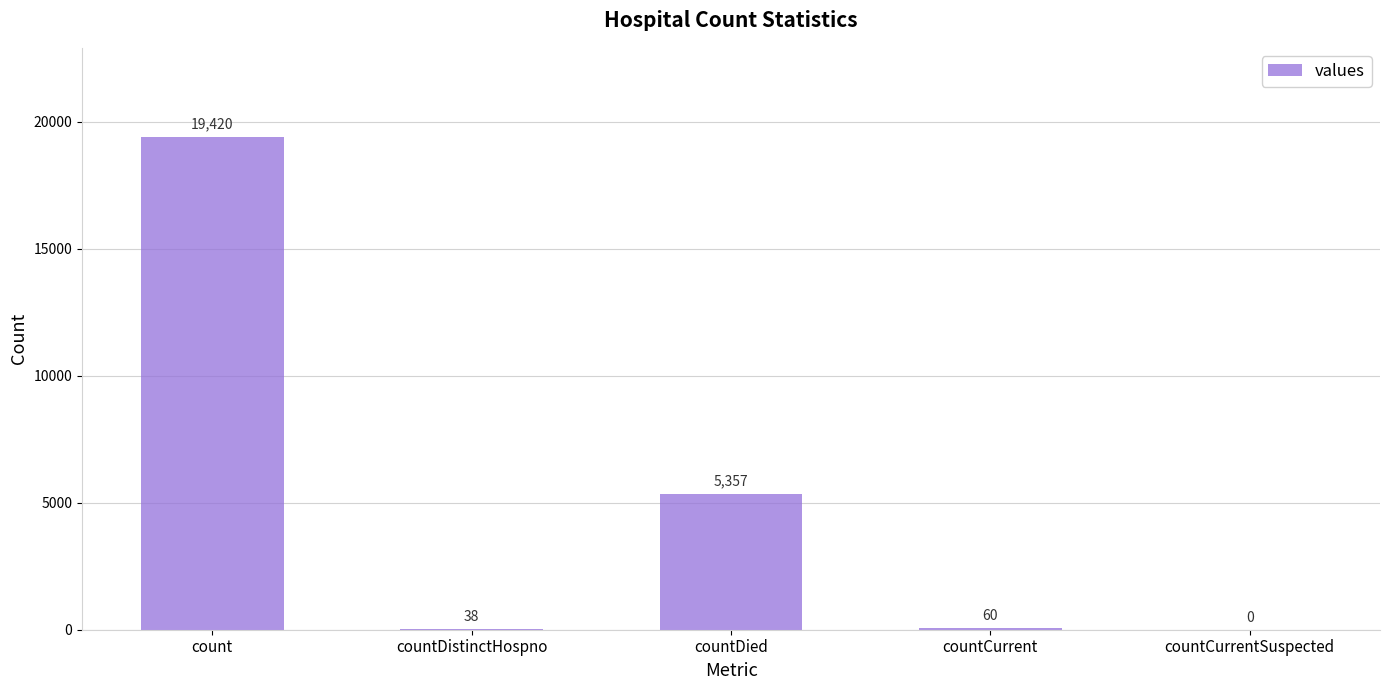

Which has a higher value, countDistinctHospno or countDied?

countDied